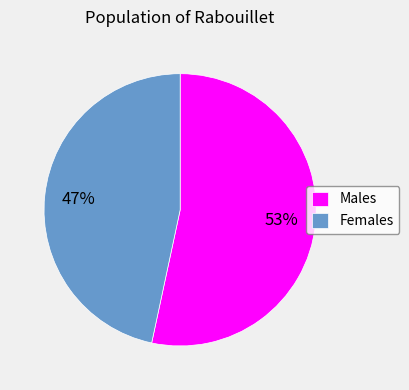

Is the sum of Females and Males greater than half?

Yes